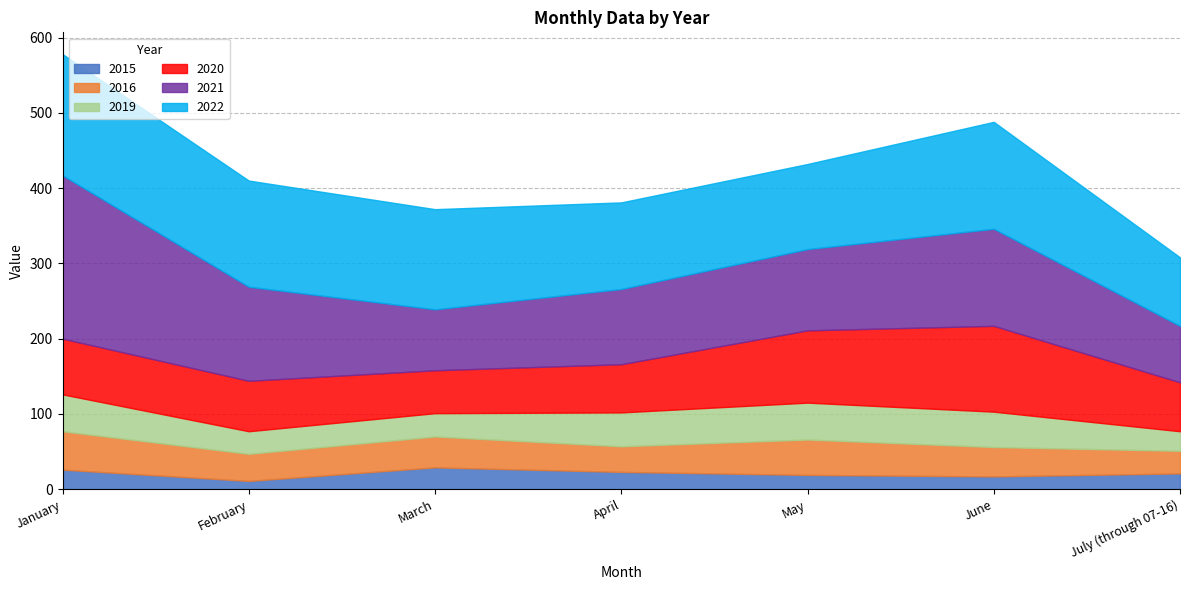

True or false: 2022 and 2019 intersect in this chart.

False